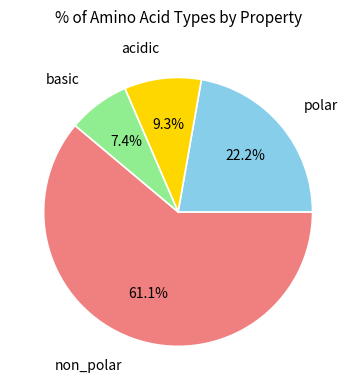

Is there any slice that represents more than half of the pie?

Yes